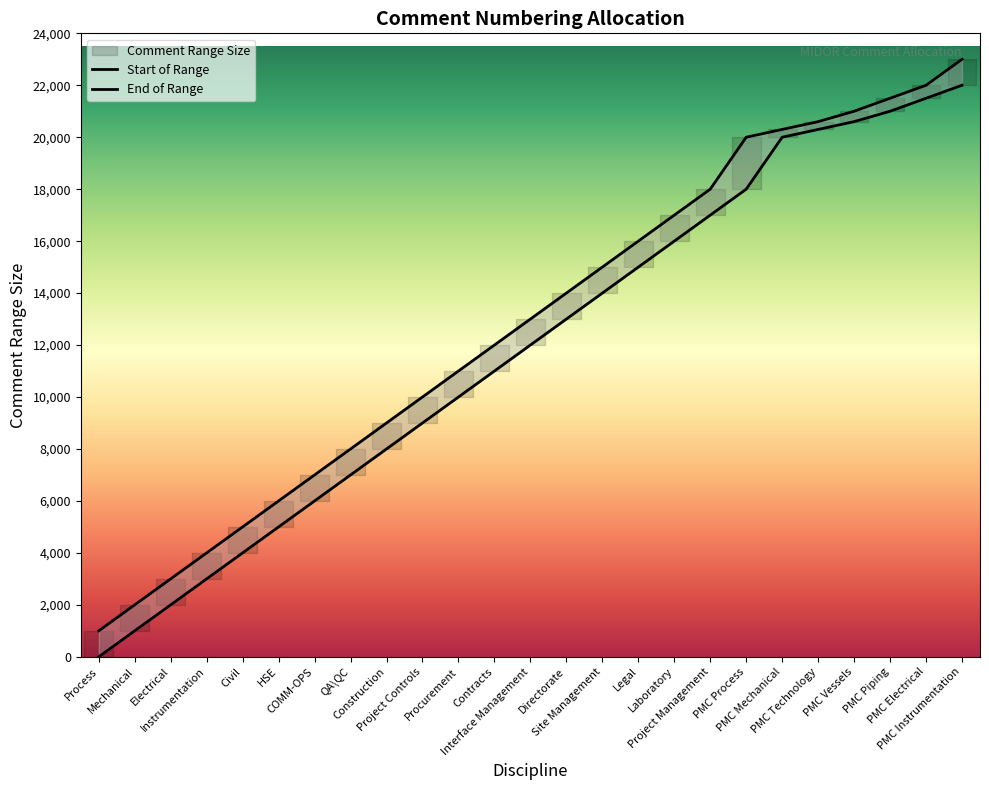

Rank the series at Mechanical from lowest to highest value.

Start of Range, End of Range